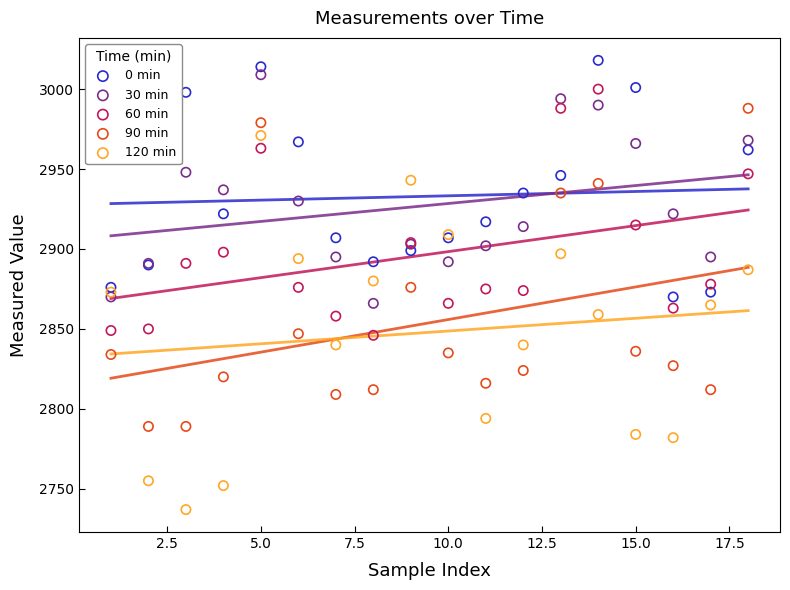

Which series reaches the minimum Y coordinate?

120 min